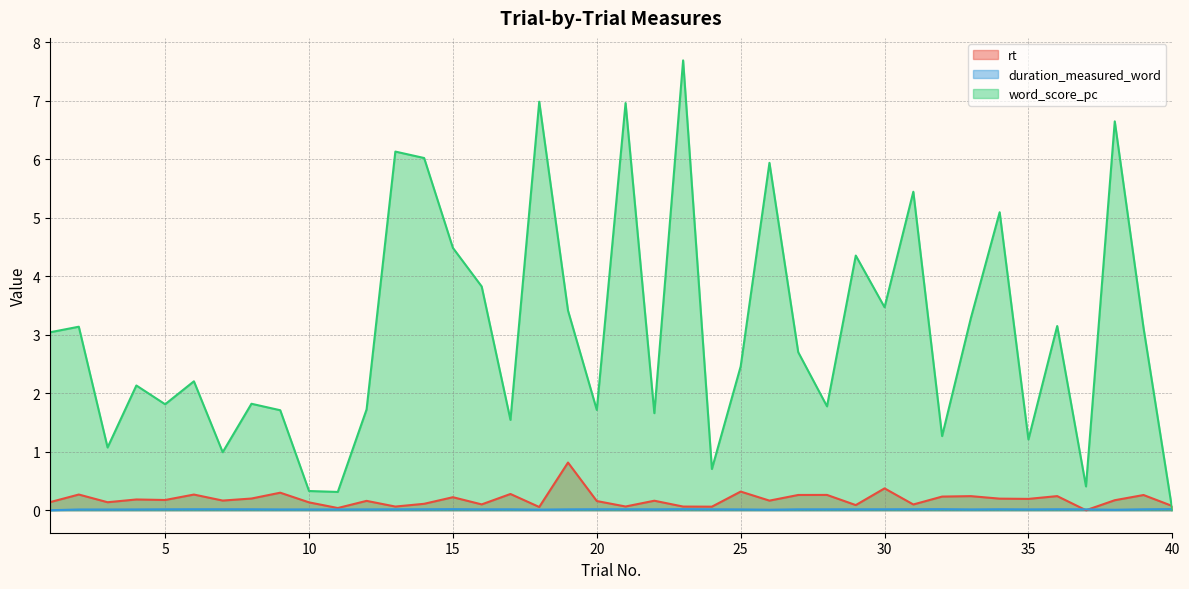

True or false: rt has a value of 0.3 at 6.

True